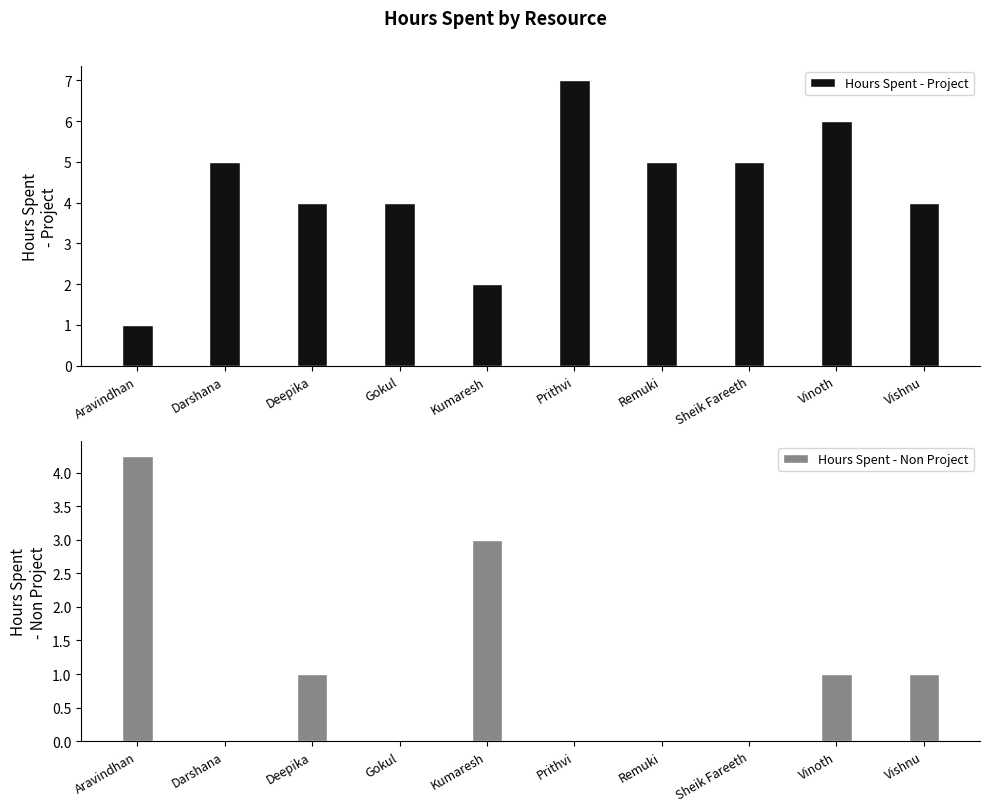

What is the approximate value of Hours Spent - Project at Kumaresh?

2